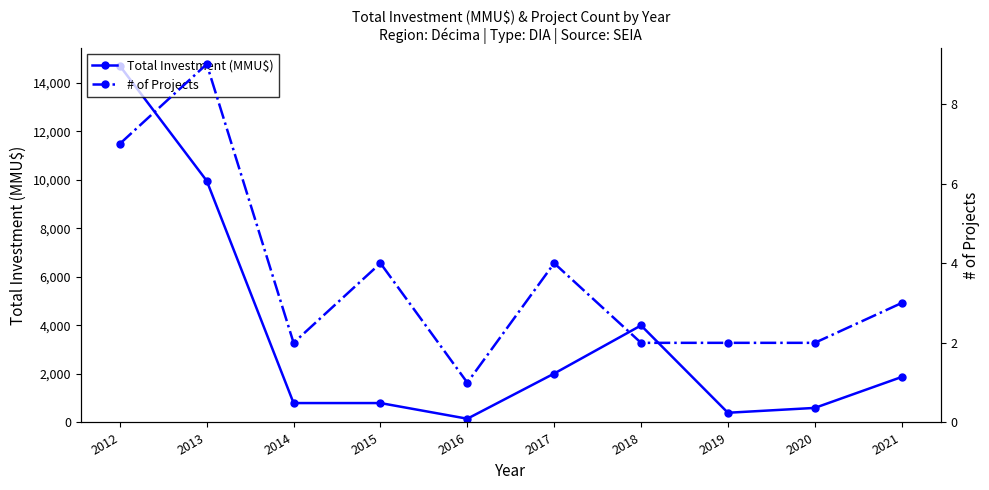

True or false: # of Projects and Total Investment (MMU$) intersect in this chart.

False